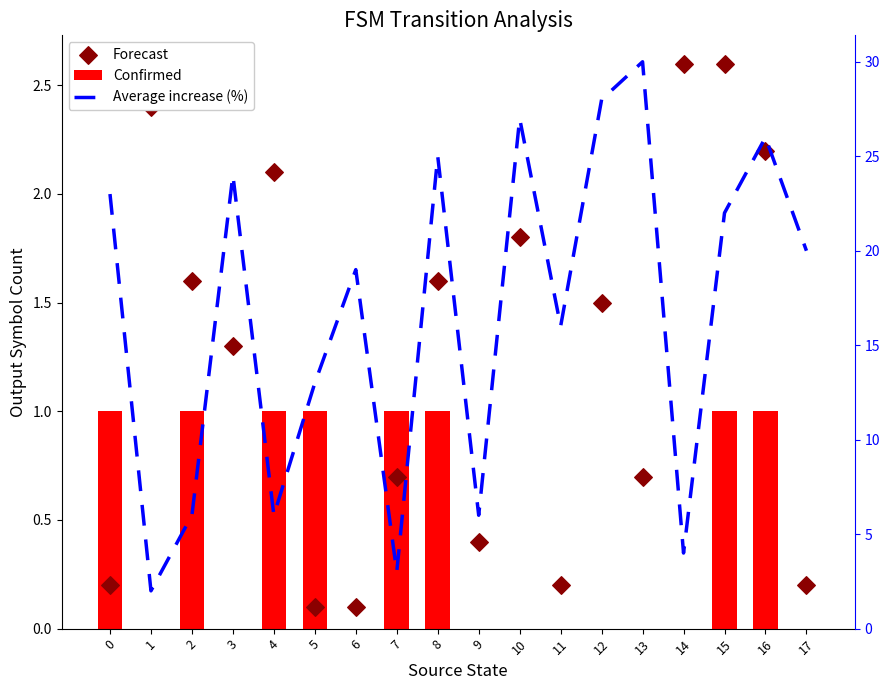

What are all the series names shown in the legend?

Confirmed, Forecast, Average increase (%)